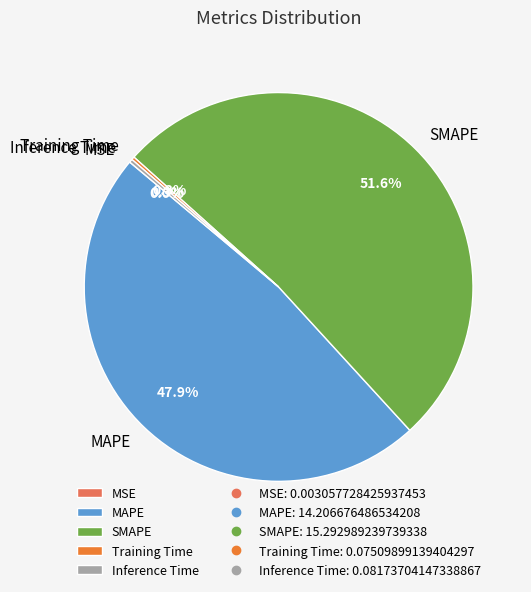

Which category has the biggest portion of the pie?

SMAPE